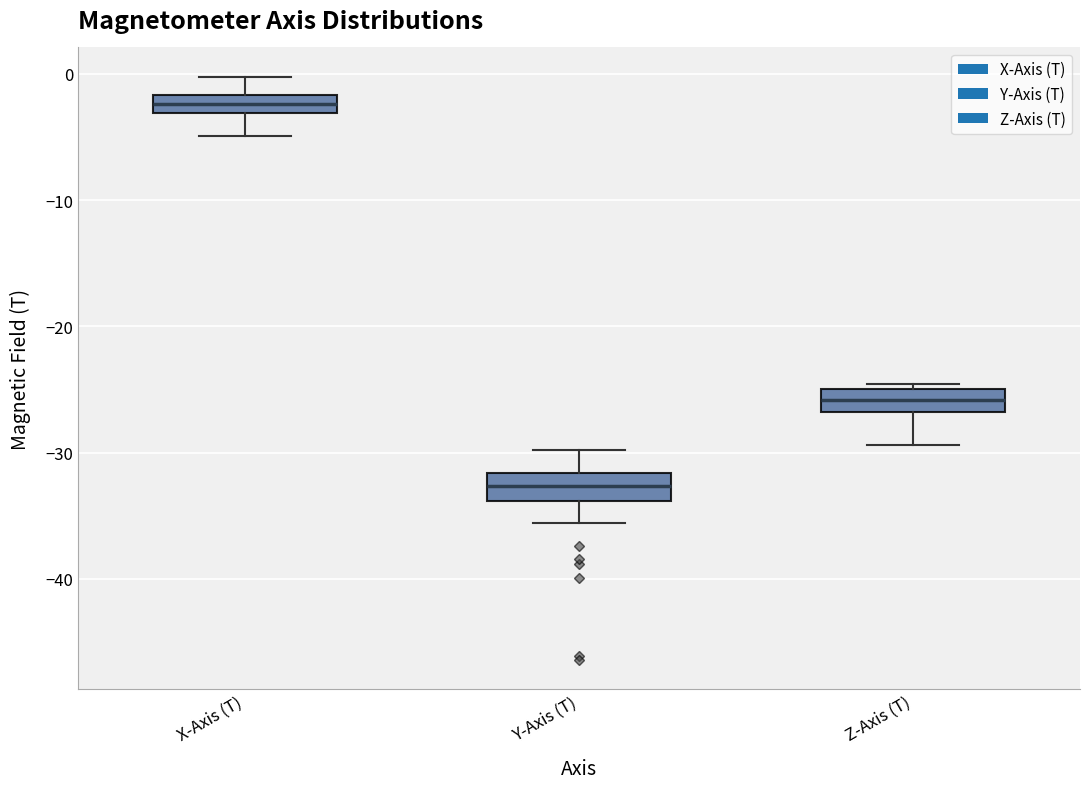

Which box has the lowest median line?

Y-Axis (T)